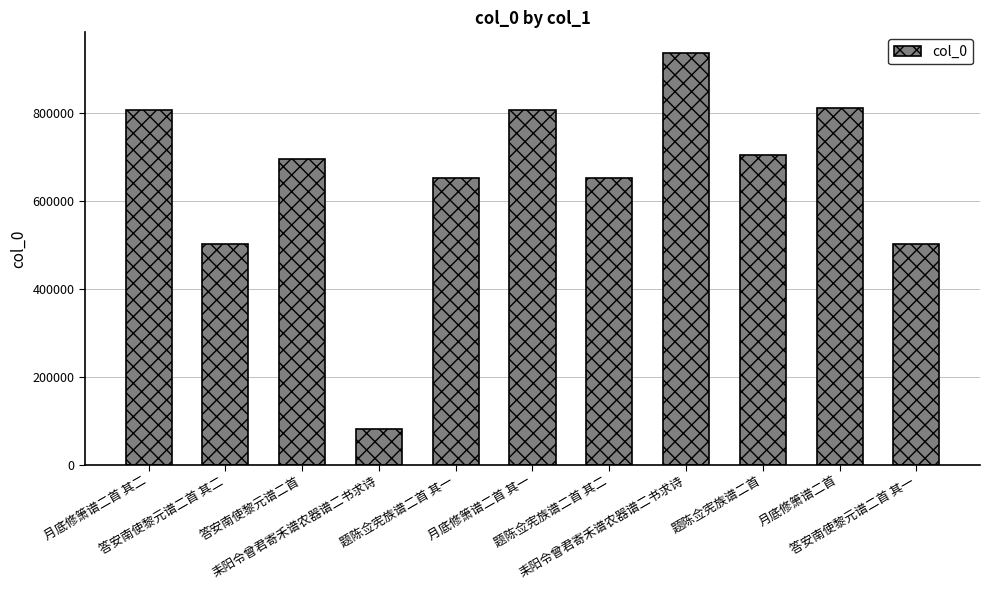

What is the smallest value displayed?

80615